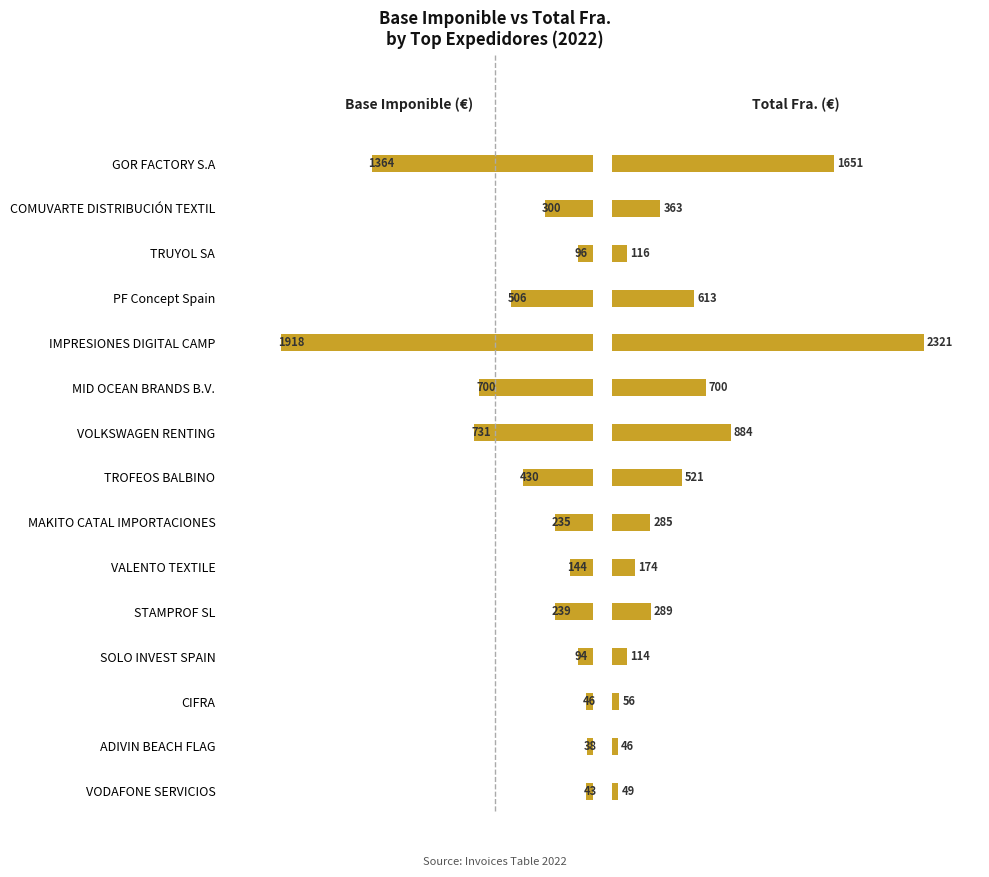

Is the value of Total Fra. at MID OCEAN BRANDS B.V. greater than the value of Base Imponible at VALENTO TEXTILE?

Yes